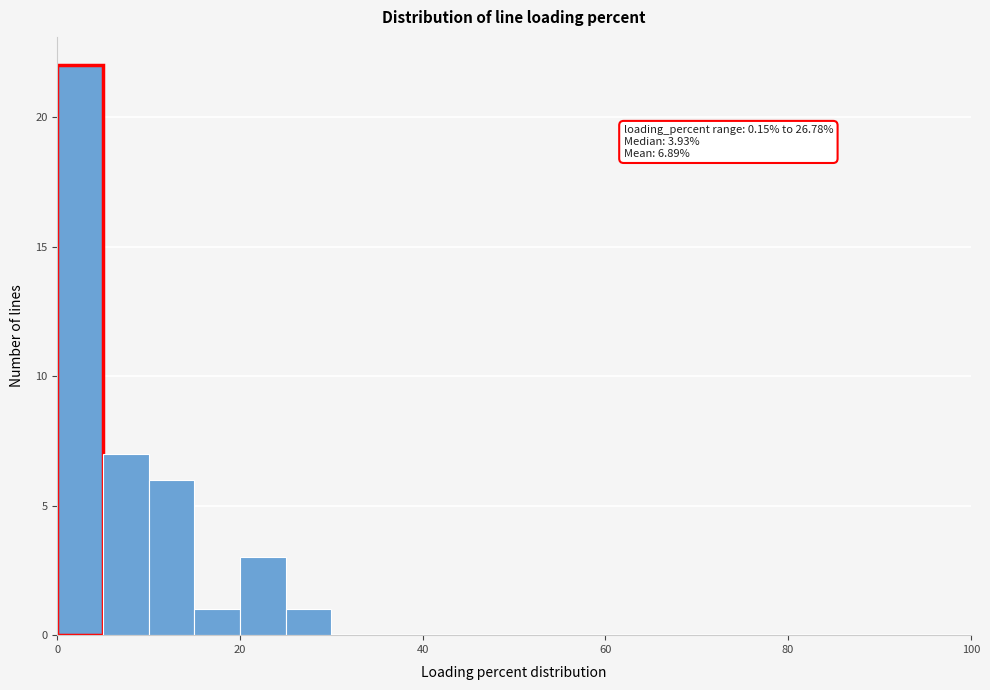

Around what value on the x-axis is the tallest bar? Give the approximate position of its centre, as read against the axis.

2